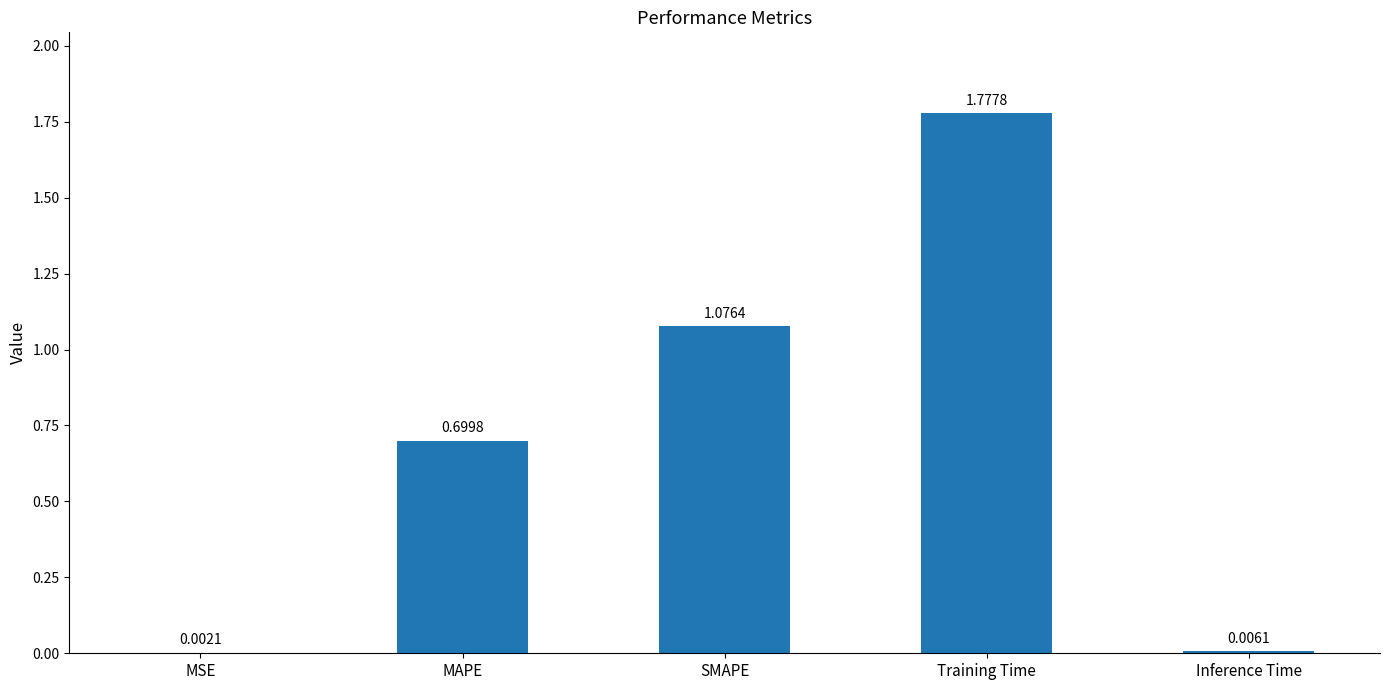

What is the ratio of the value at MAPE to the value at Training Time?

0.4